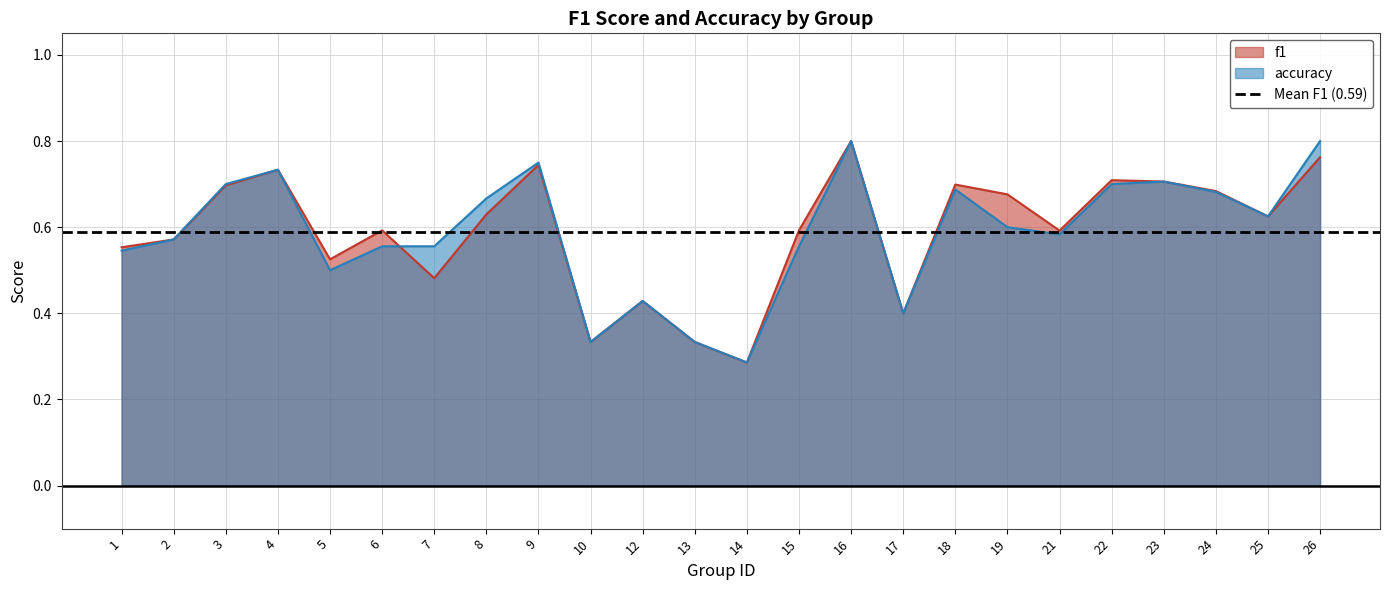

How many interior local peaks does the f1 series have?

7